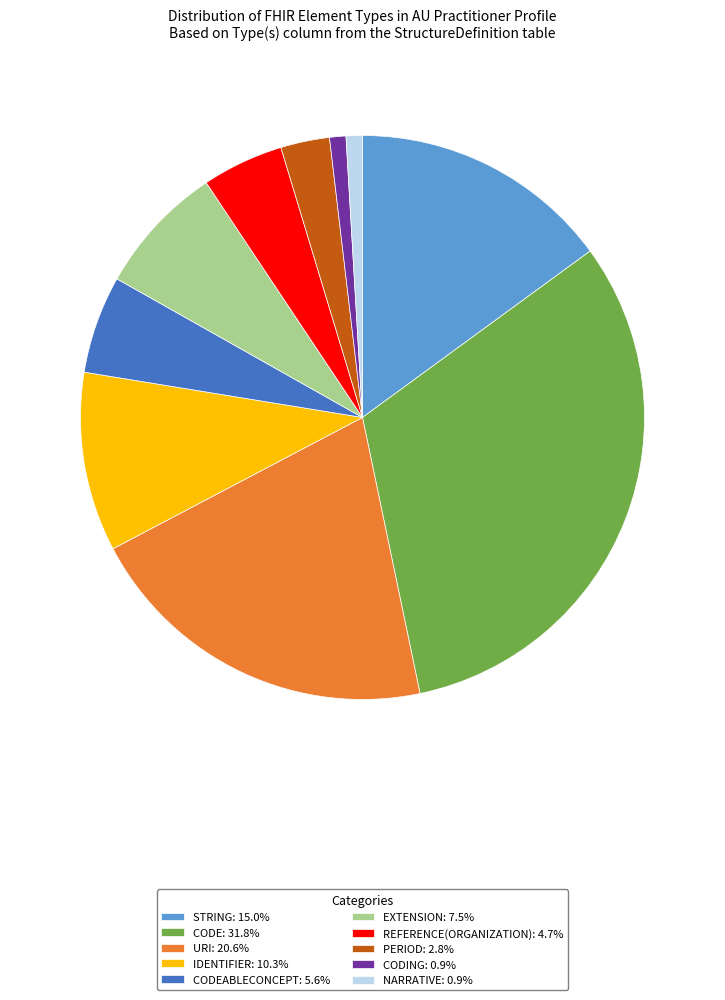

How many slices are in this pie chart?

10